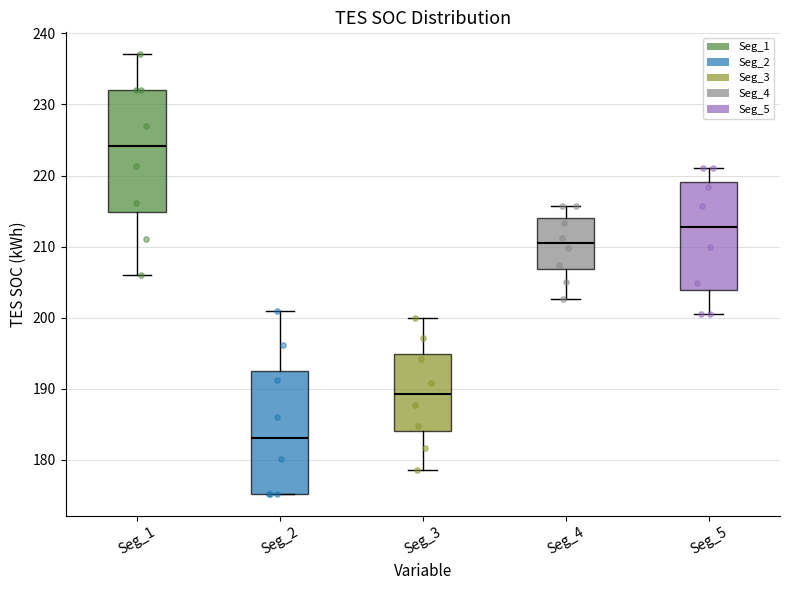

Reading left to right, read every box against the y-axis: the position of its median line, the range the box covers, and the ends of its whiskers. The values are not printed on the chart, so give them approximately, as read against the axis.

Seg_1: median 224, box 215 to 232, whiskers 206 to 237
Seg_2: median 183, box 175 to 192, whiskers 175 to 201
Seg_3: median 189, box 184 to 195, whiskers 179 to 200
Seg_4: median 210, box 207 to 214, whiskers 203 to 216
Seg_5: median 213, box 204 to 219, whiskers 201 to 221